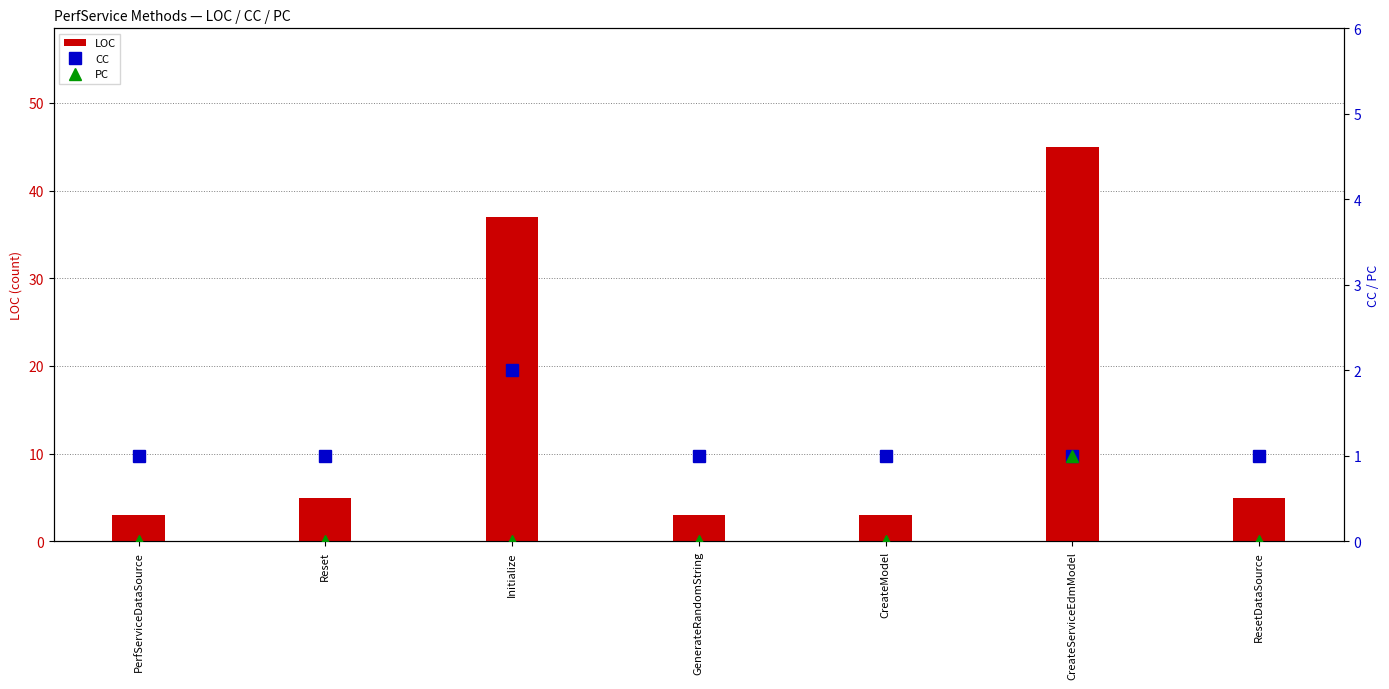

Reading left to right, list all the values displayed in this chart.

LOC: 3	5	37	3	3	45	5
CC: 1	1	2	1	1	1	1
PC: 0	0	0	0	0	1	0